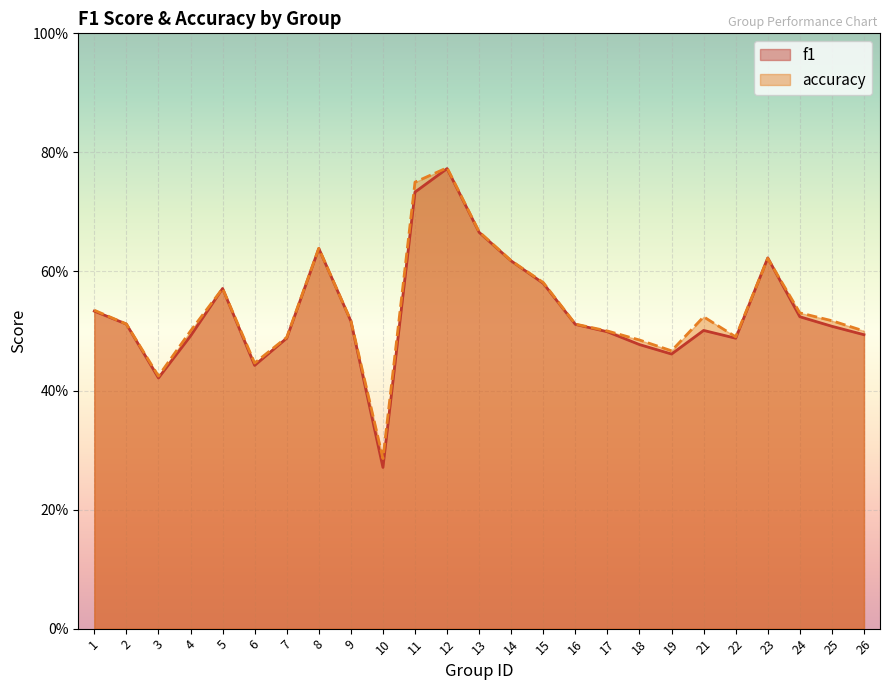

Between 7 and 25, which series saw the biggest shift?

accuracy